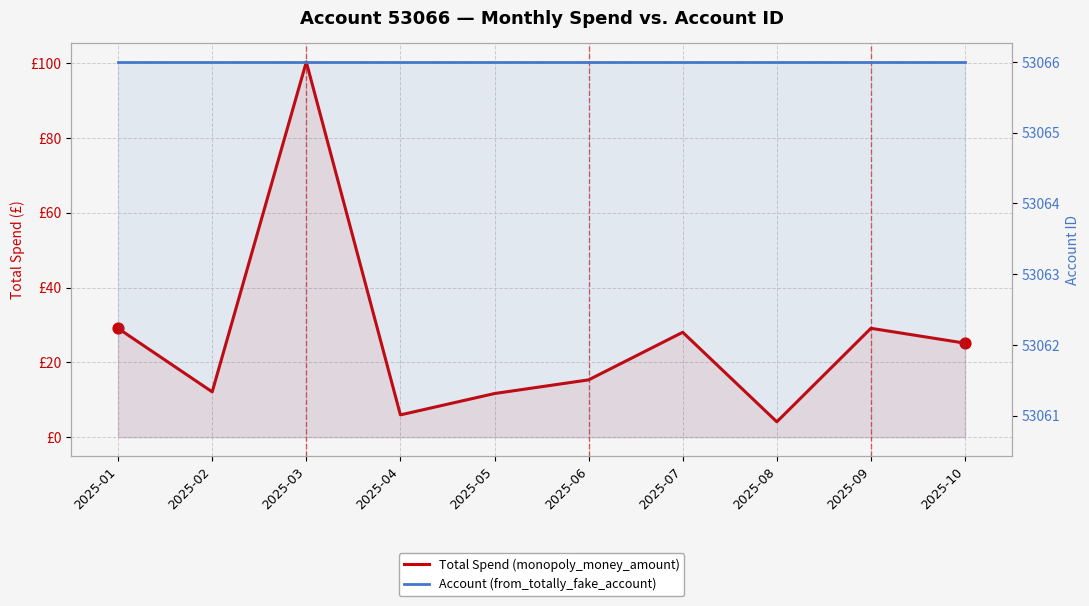

Which series has the widest spread of Y values?

Total Spend (monopoly_money_amount)